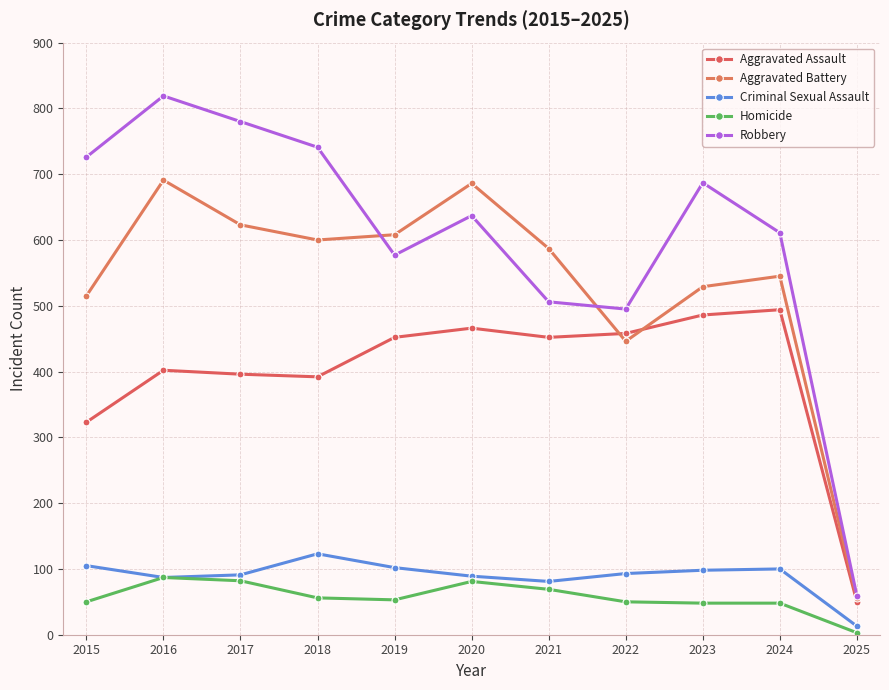

What is the minimum value shown in the chart?

3